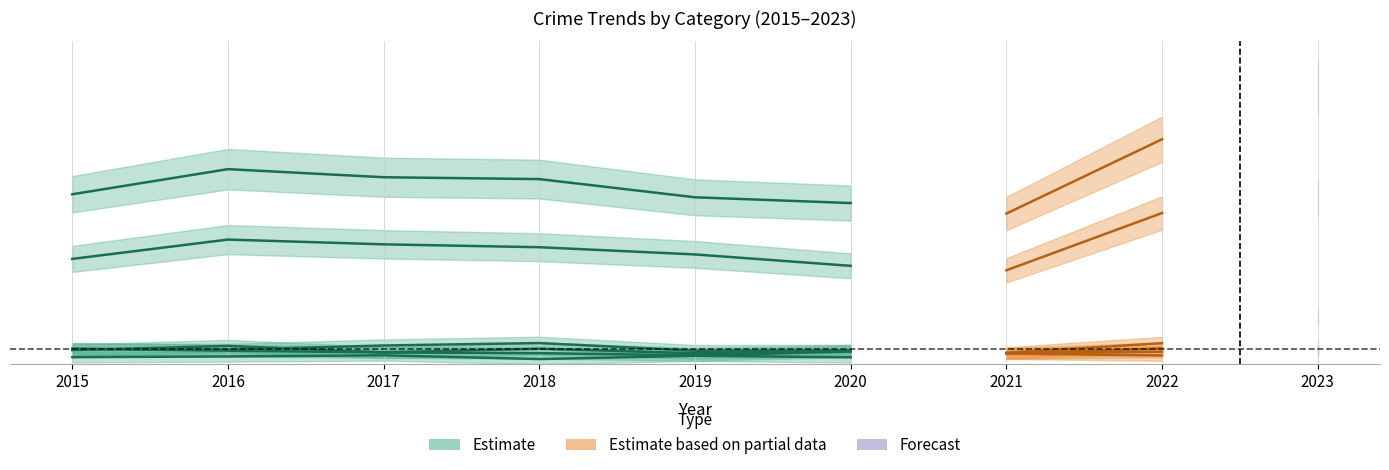

What is the total value across all series at 2015?

2.1